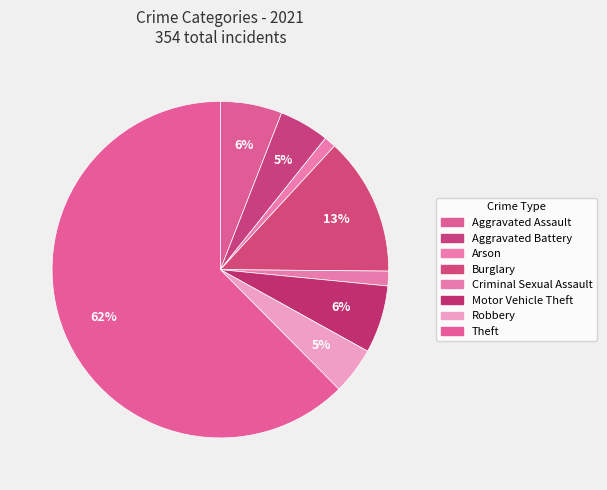

What is the total percentage of Aggravated Assault and Robbery?

10.5%